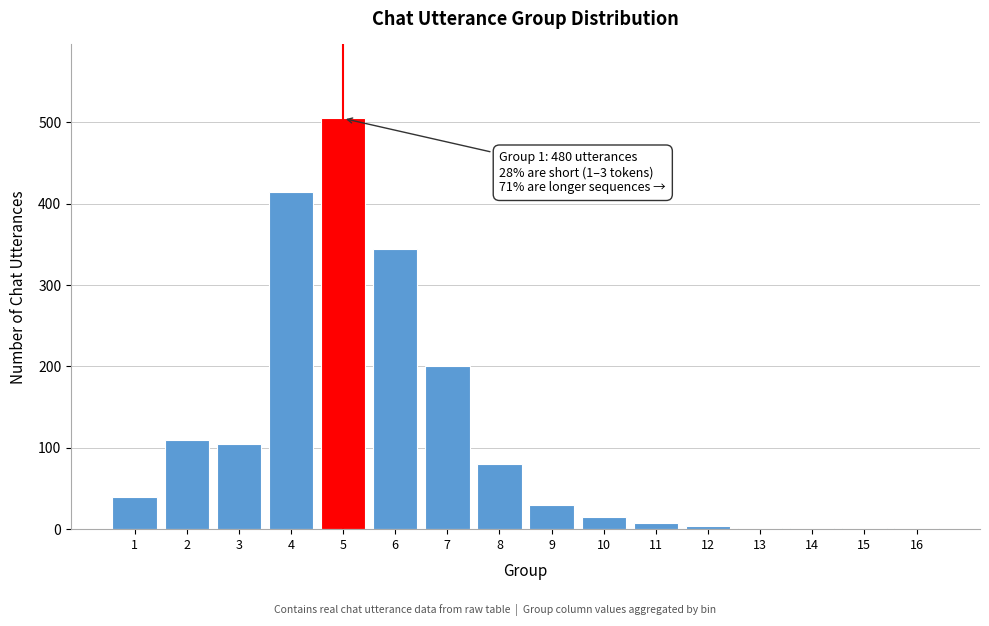

What is the sum of all values?

1862